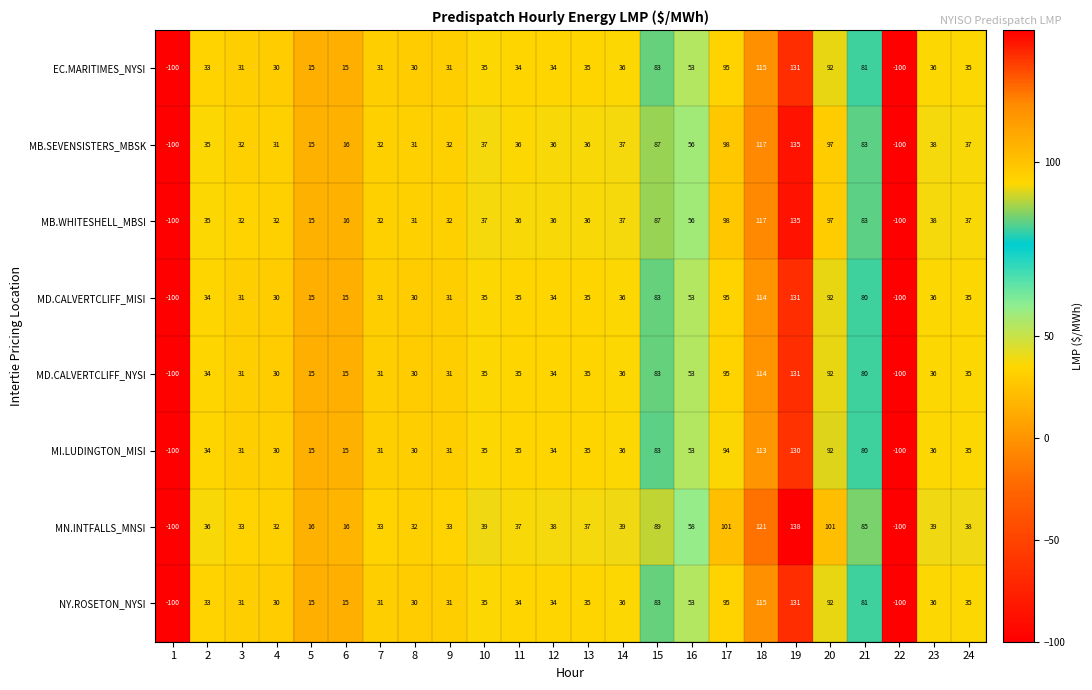

Which series has the largest range (max minus min)?

MN.INTFALLS_MNSI